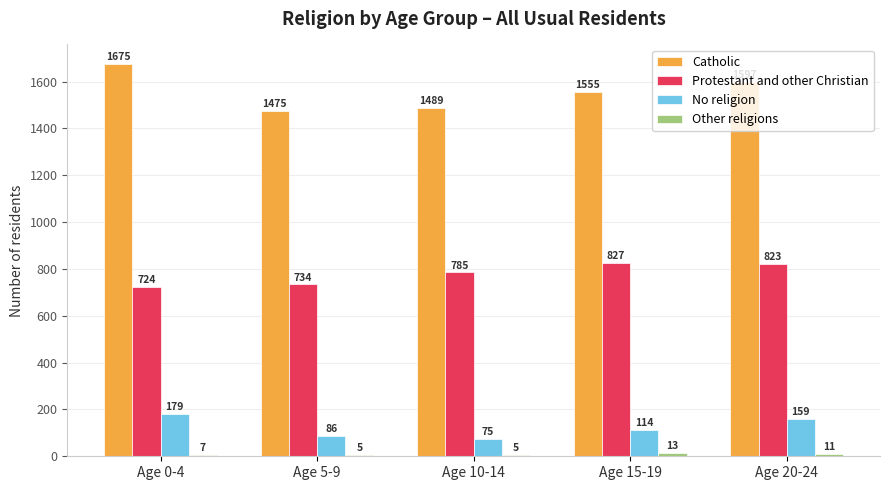

At which label does Catholic first exceed 1555?

Age 0-4